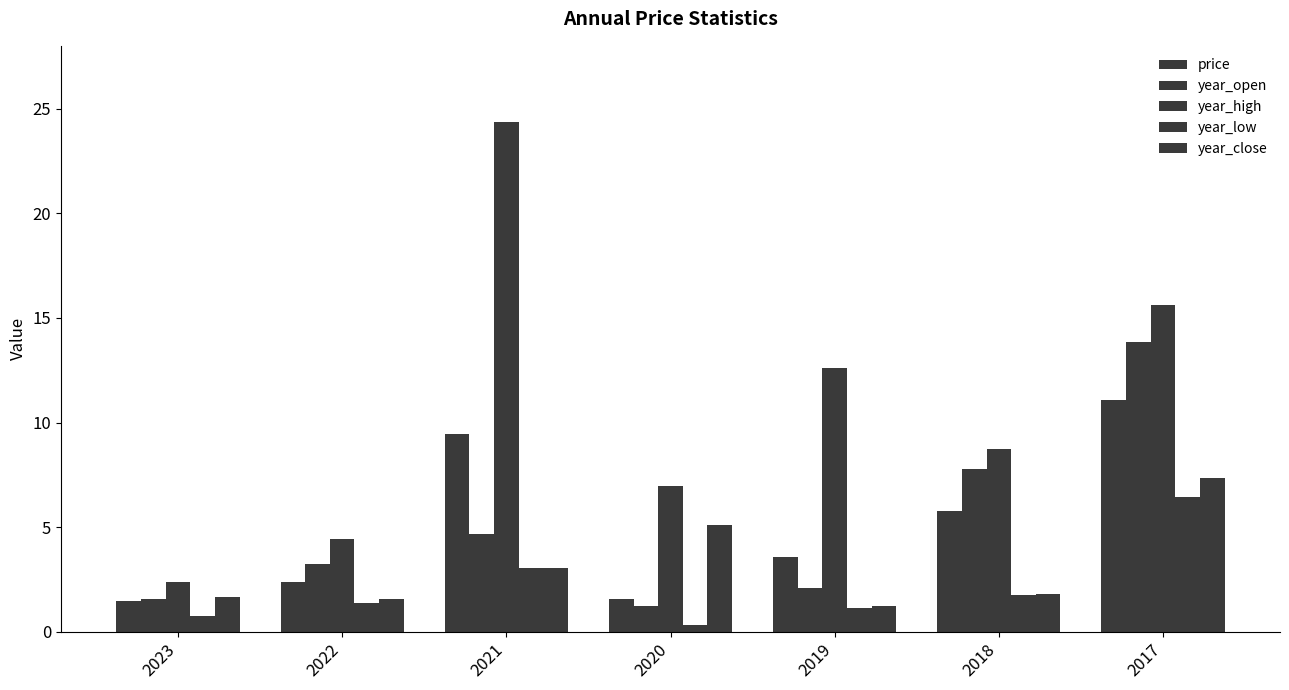

Does the chart contain any negative values?

No